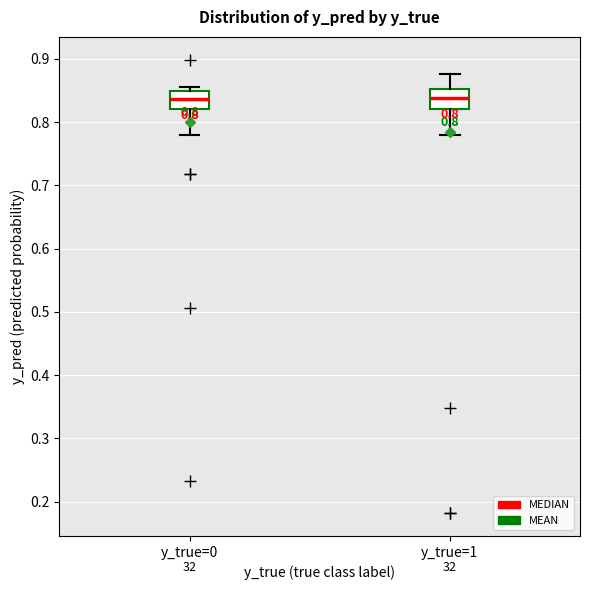

Reading left to right, transcribe this box plot: for each box, give where its median line is, the range the box spans, and where its two whiskers end, as read against the y-axis. The values are not printed on the chart, so give them approximately, as read against the axis.

y_true=0: median 0.84, box 0.82 to 0.85, whiskers 0.78 to 0.85 (just above the box's upper edge)
y_true=1: median 0.84, box 0.82 to 0.85, whiskers 0.78 to 0.88